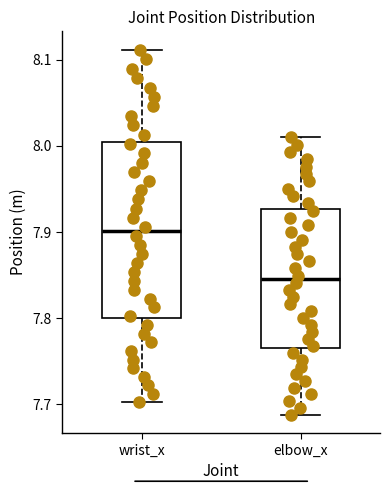

Which box's median line is the highest?

wrist_x